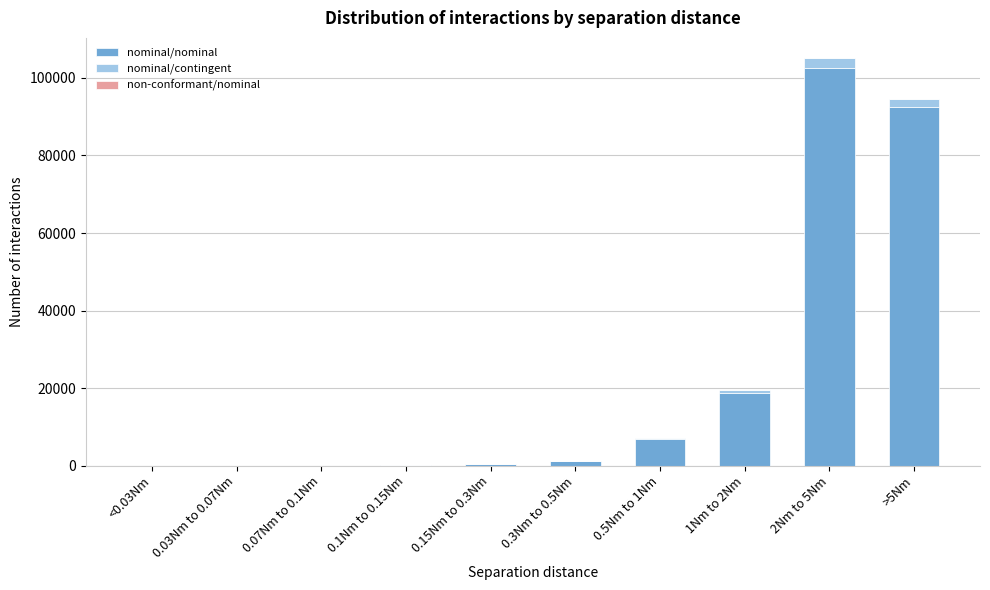

At which category is the sum across all series the highest?

2Nm to 5Nm